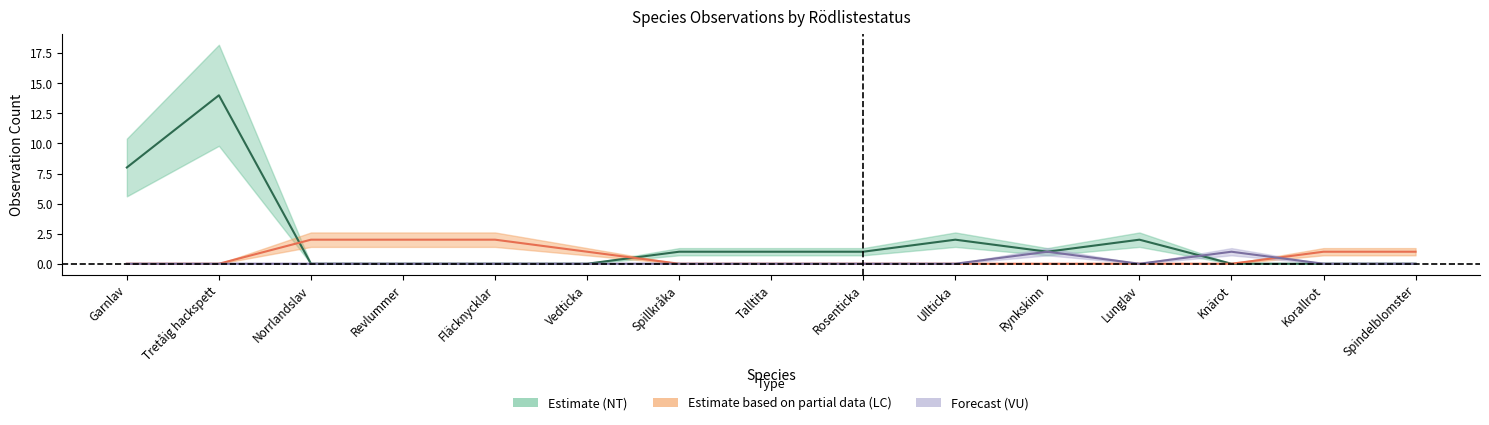

What is the difference between the Tretåig hackspett_count values at Garnlav and Lunglav?

6